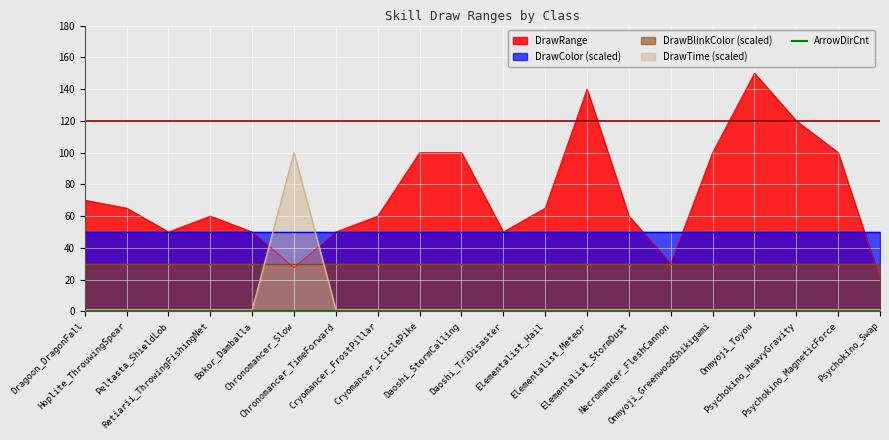

True or false: DrawBlinkColor_scaled has more than 0 points higher than both neighbors.

False